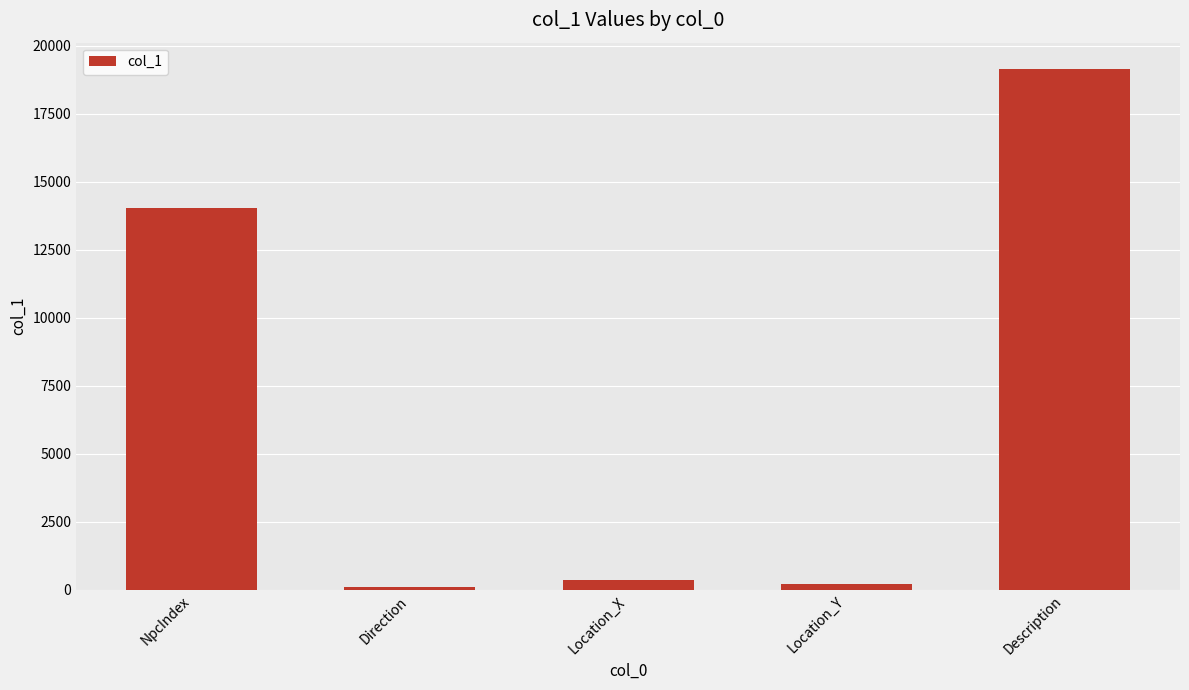

True or false: the data shows 8479 at Description.

False